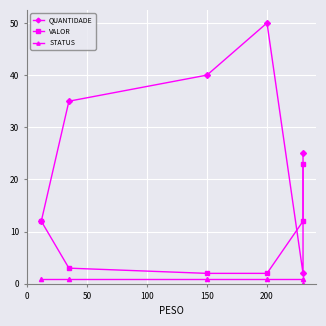

Reading left to right, extract all data points from this chart.

QUANTIDADE: 12	35	40	50	2	25
VALOR: 12	3	2	2	12	23
STATUS: 1	1	1	1	1	0